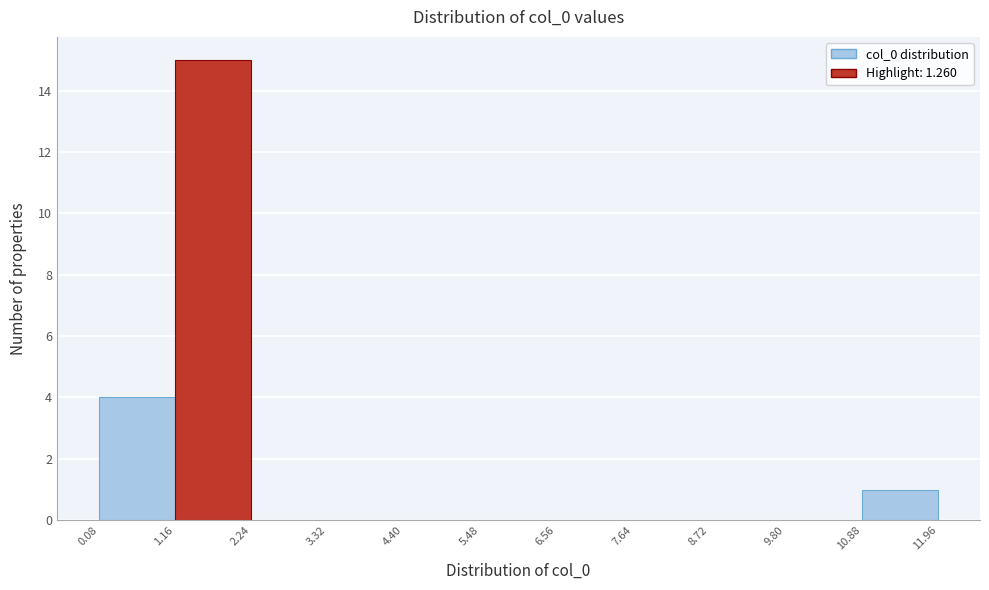

How tall is the bar that spans 1.16 to 2.24 on the x-axis? The values are not printed on the chart, so give them approximately, as read against the axis.

15